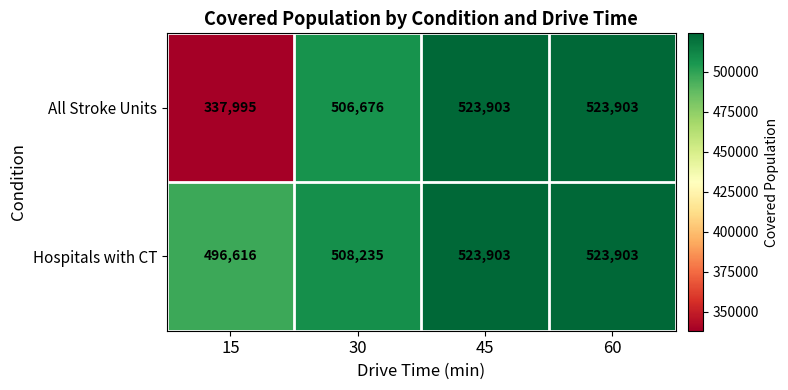

What value does the Hospitals with CT series have at 60, to the nearest 50?

523900